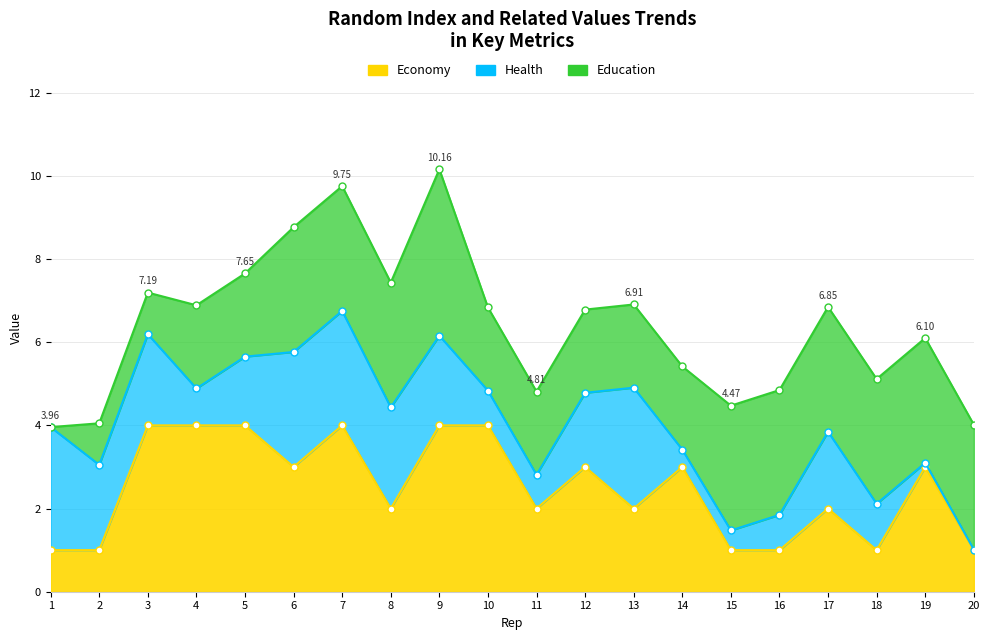

True or false: Education and Economy cross at least once.

False